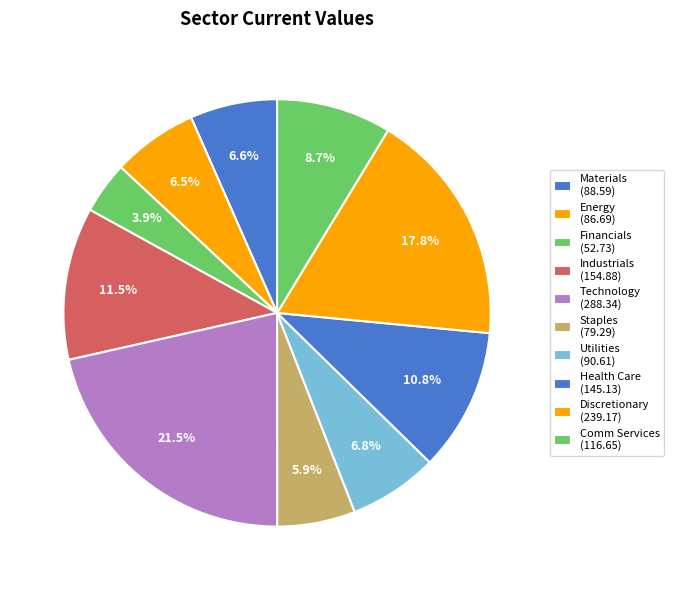

How much of the chart is everything except Energy?

93.5%